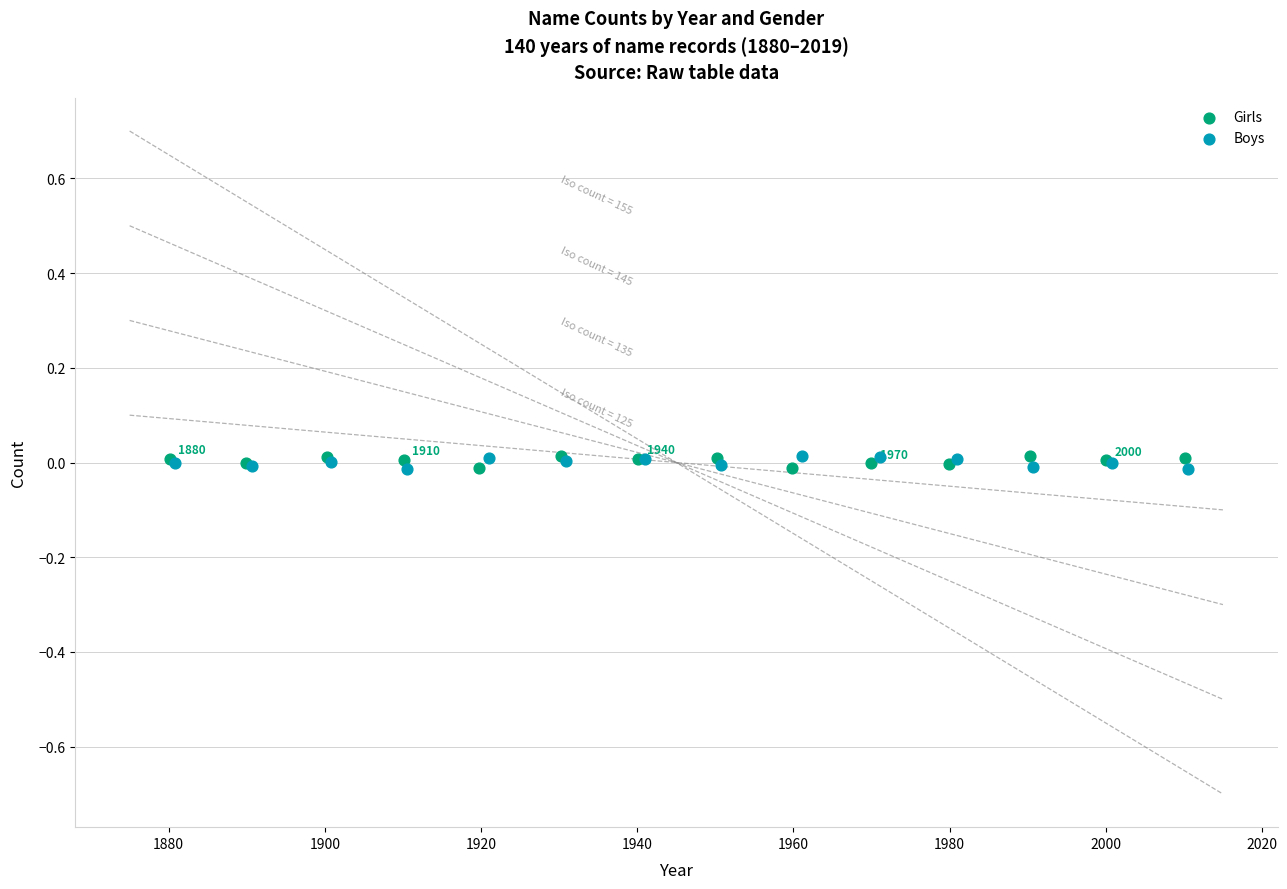

What are all the series names shown in the legend?

Girls, Boys